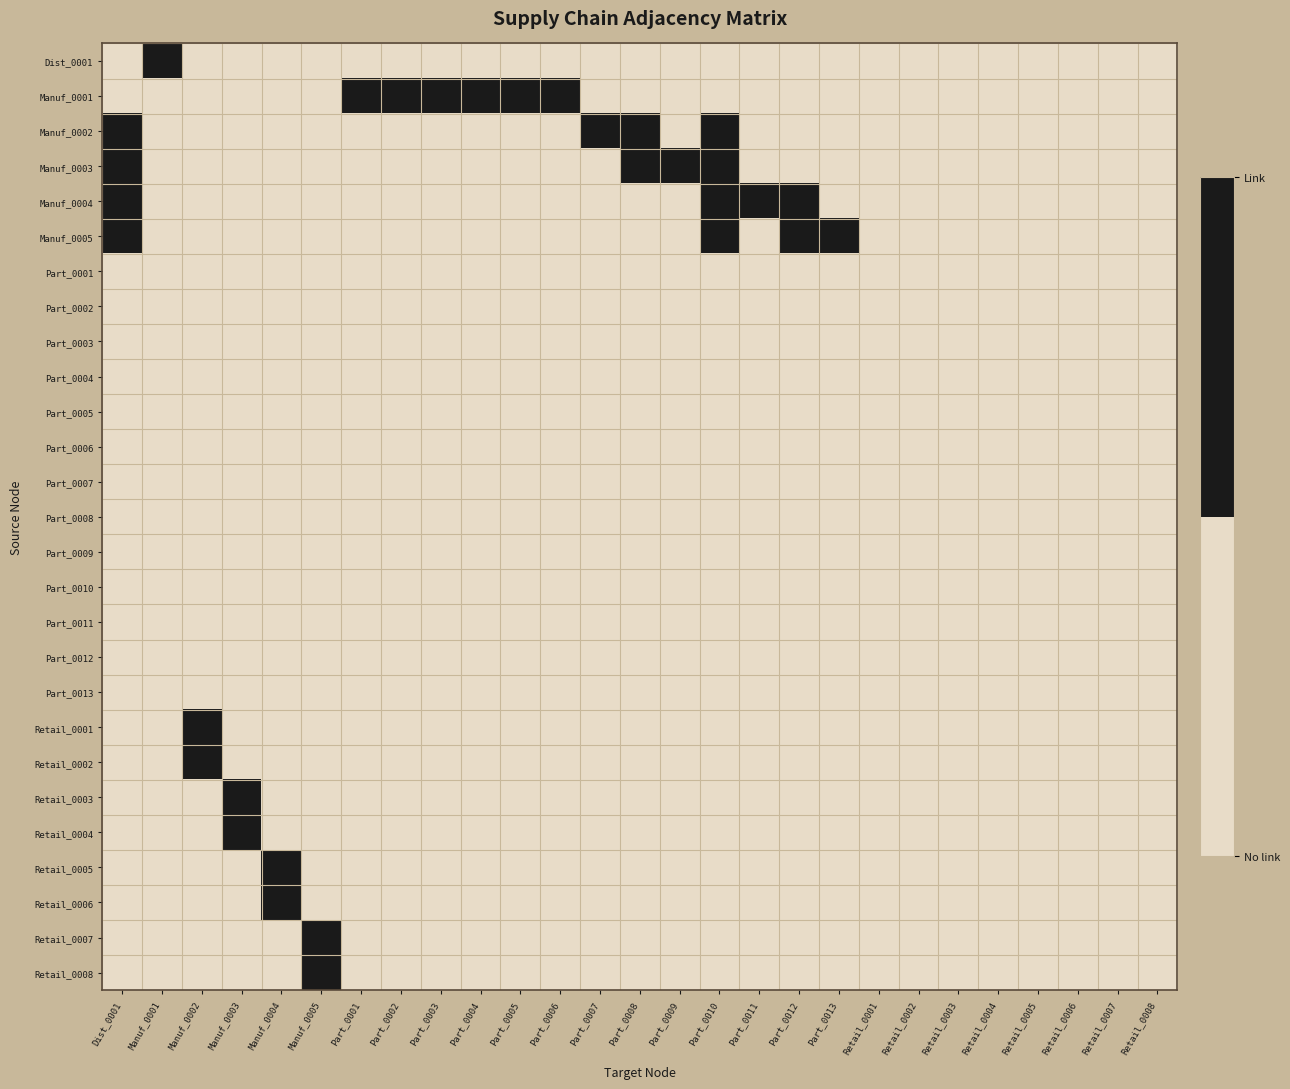

Which category has the highest value across all series?

Manuf_0001